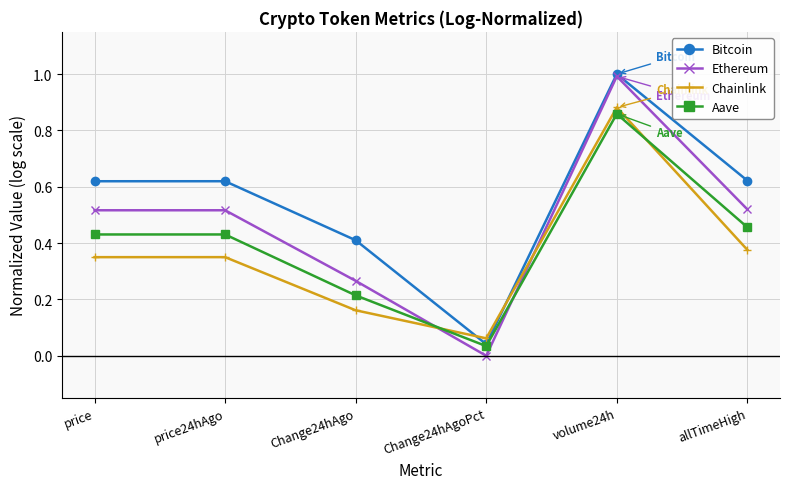

The Bitcoin series shows 0.2 at volume24h. True or false?

False